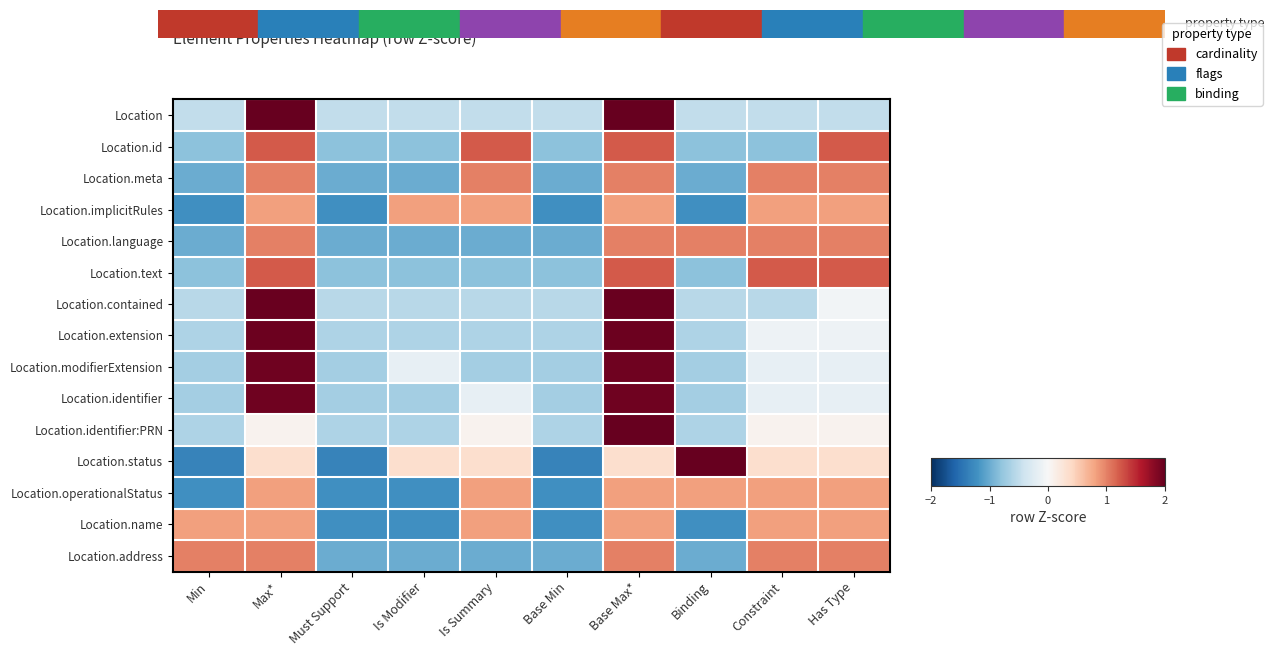

What is the spread (max minus min) of values at Binding?

3.2